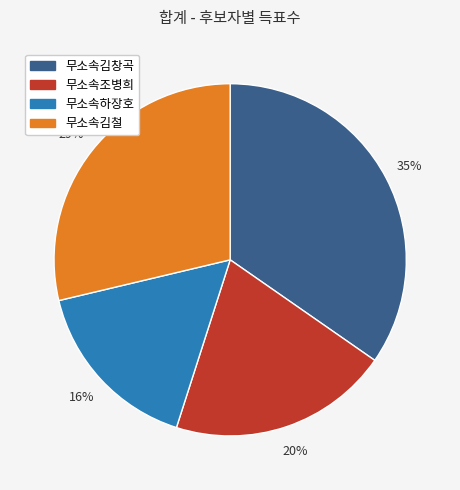

Is the sum of 무소속하장호 and 무소속김창곡 greater than half?

Yes